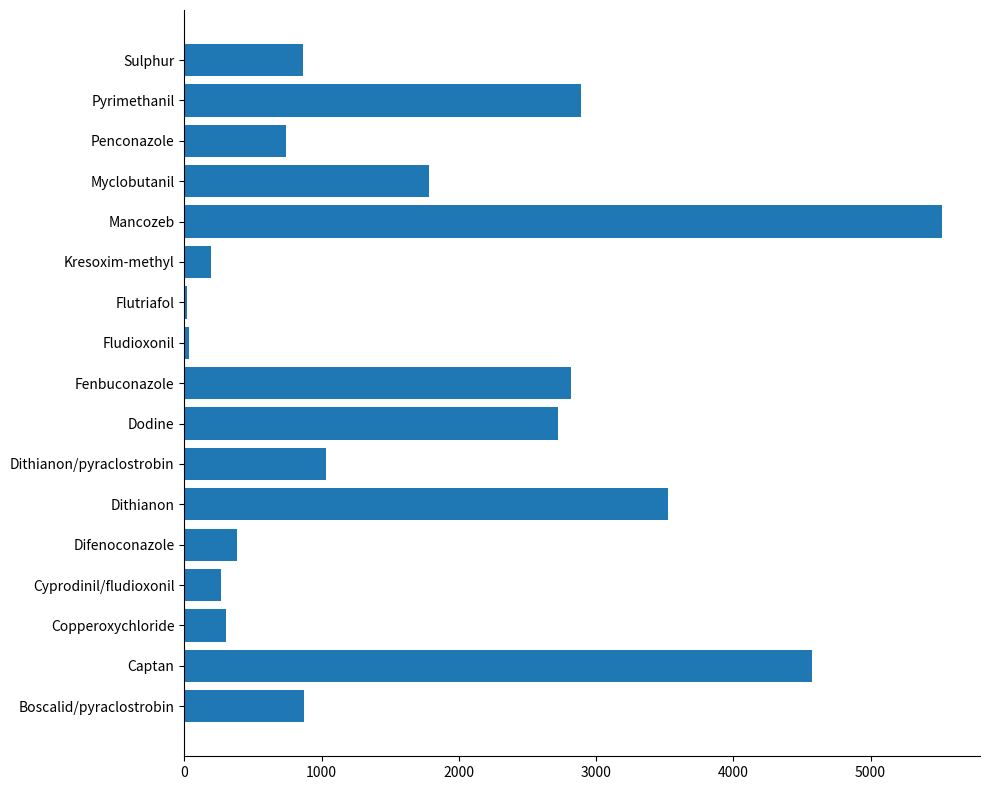

Which label corresponds to the largest value in the chart?

Mancozeb